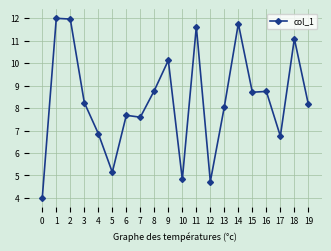

True or false: the data shows 2.3 at 0.

False